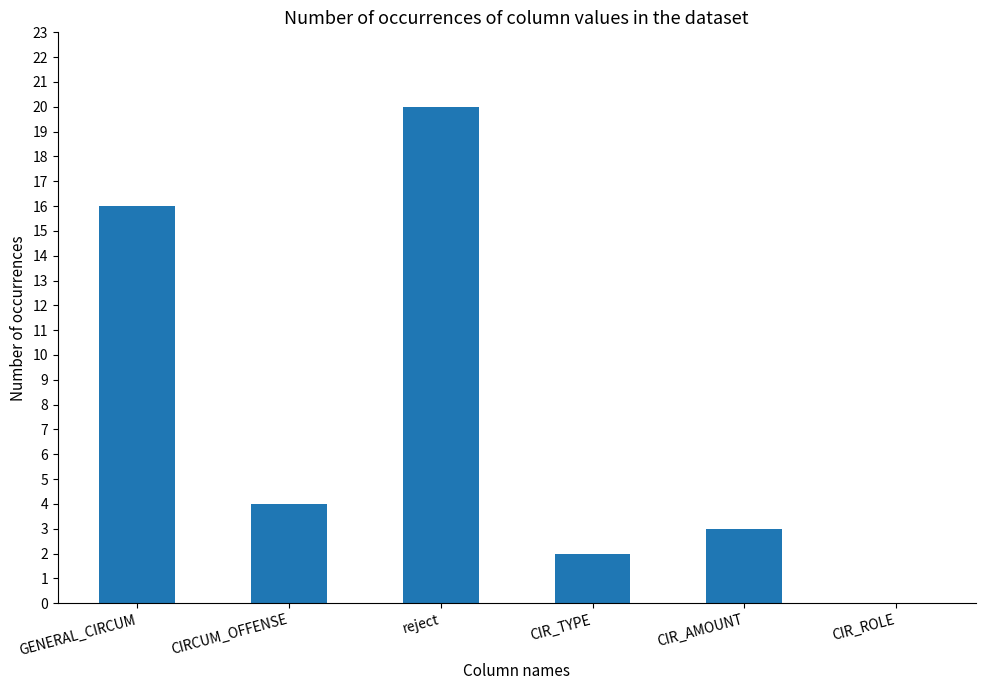

Which has a higher value, CIR_ROLE or GENERAL_CIRCUM?

GENERAL_CIRCUM